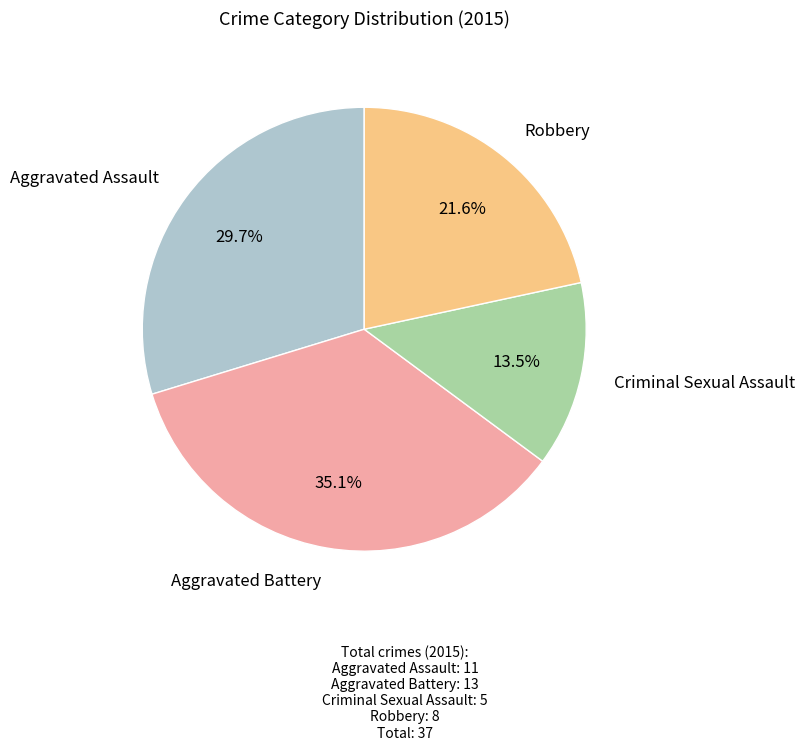

Is there a majority slice in this chart?

No